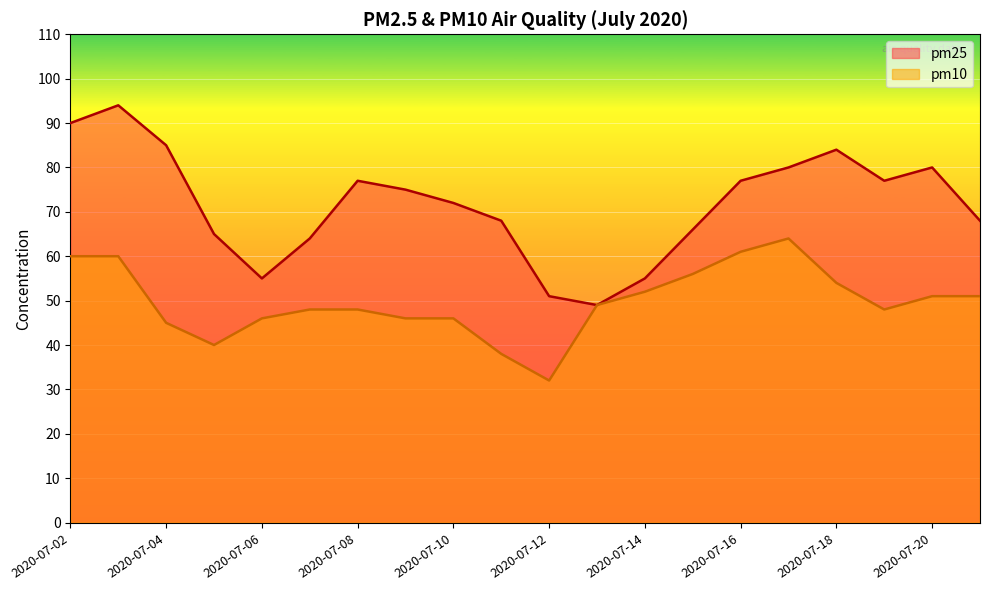

Reading left to right, what are all the values shown in this chart?

pm25: 90	94	85	65	55	64	77	75	72	68	51	49	55	66	77	80	84	77	80	68
pm10: 60	60	45	40	46	48	48	46	46	38	32	49	52	56	61	64	54	48	51	51